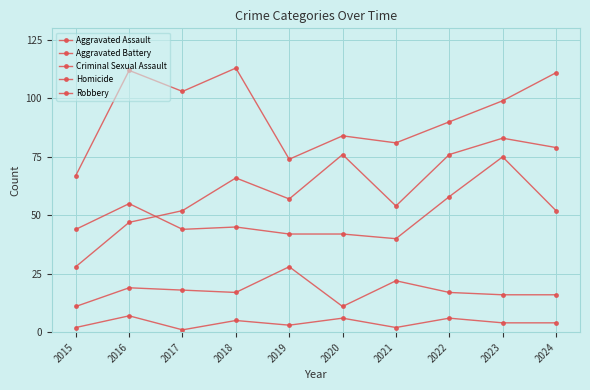

Where does the Aggravated Assault series first go above 66?

2020